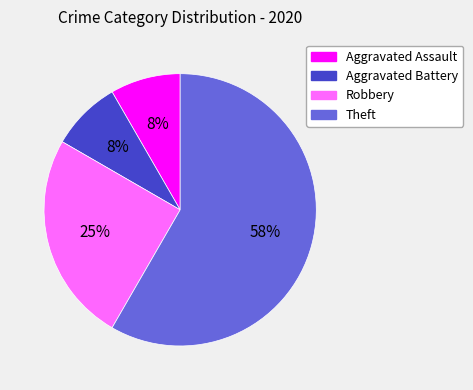

What is the majority slice?

Theft